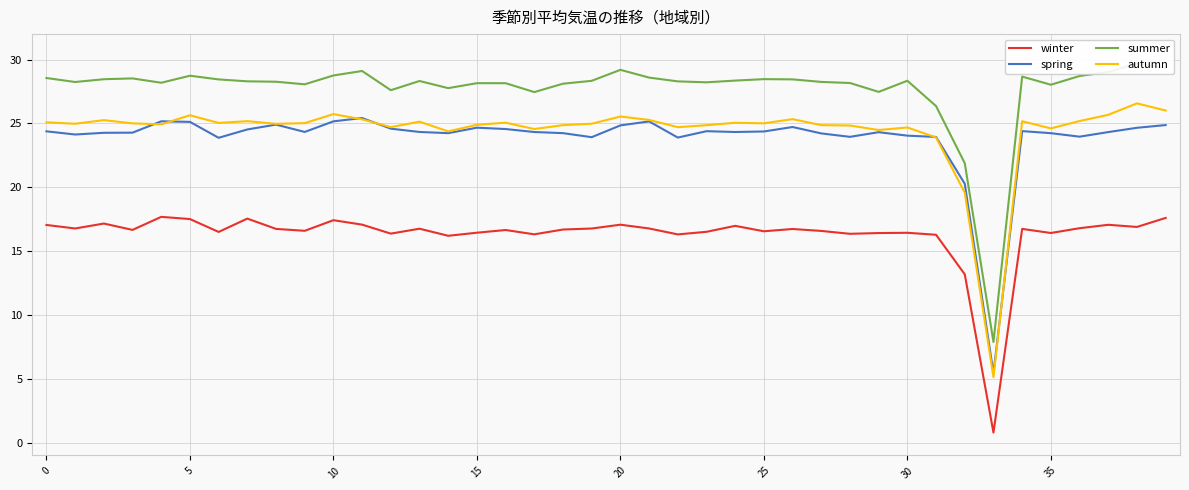

In spring, how many points are lower than both neighbors (excluding endpoints)?

10